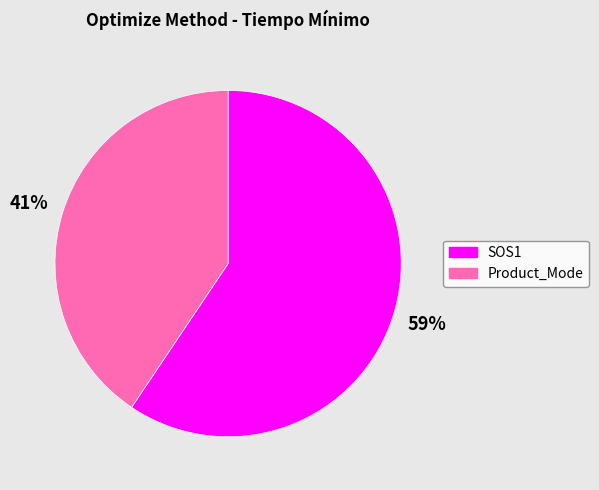

The SOS1 slice represents 65% of the pie. True or false?

False